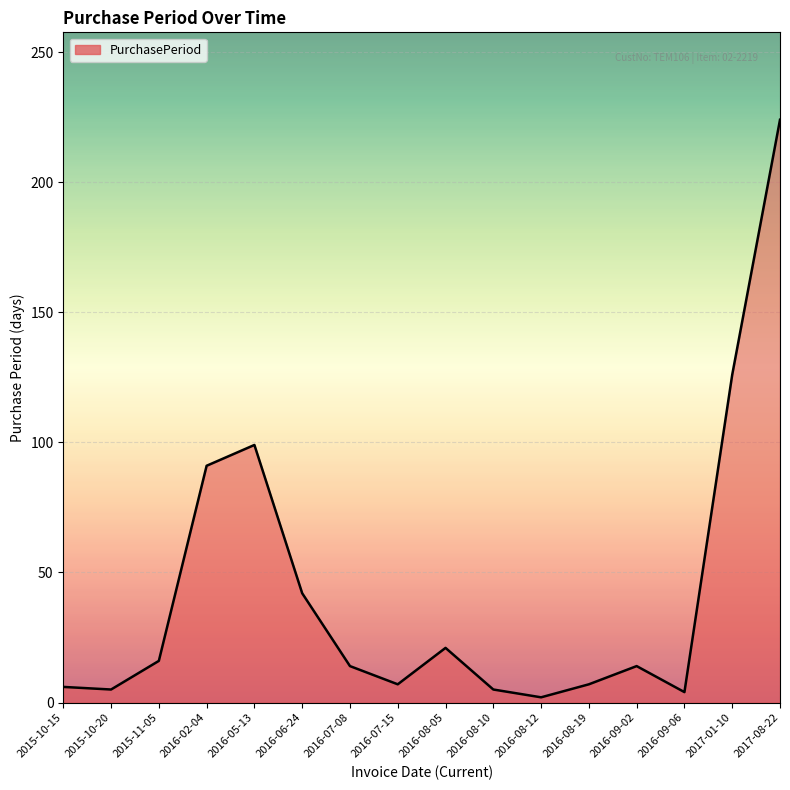

What position from the left is 2017-08-22?

16